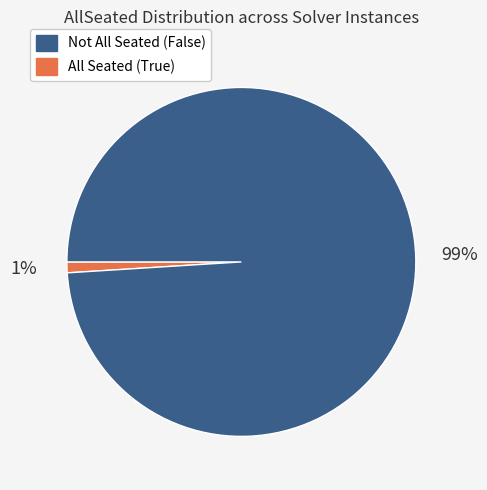

How many segments does this pie chart have?

2